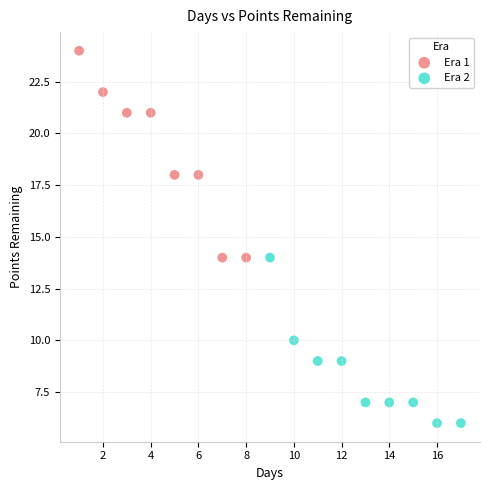

Which series has the largest Y range (max minus min)?

Era 1